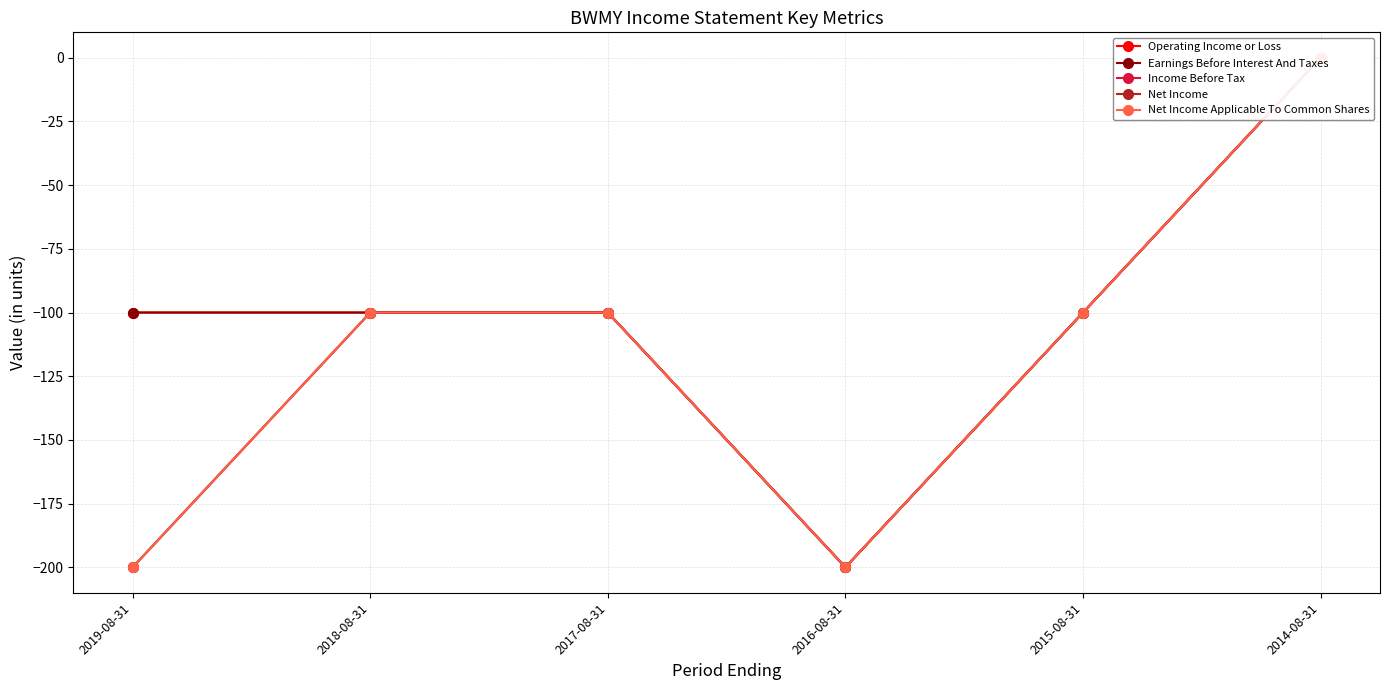

At which label does Net Income Applicable To Common Shares reach its peak?

2014-08-31